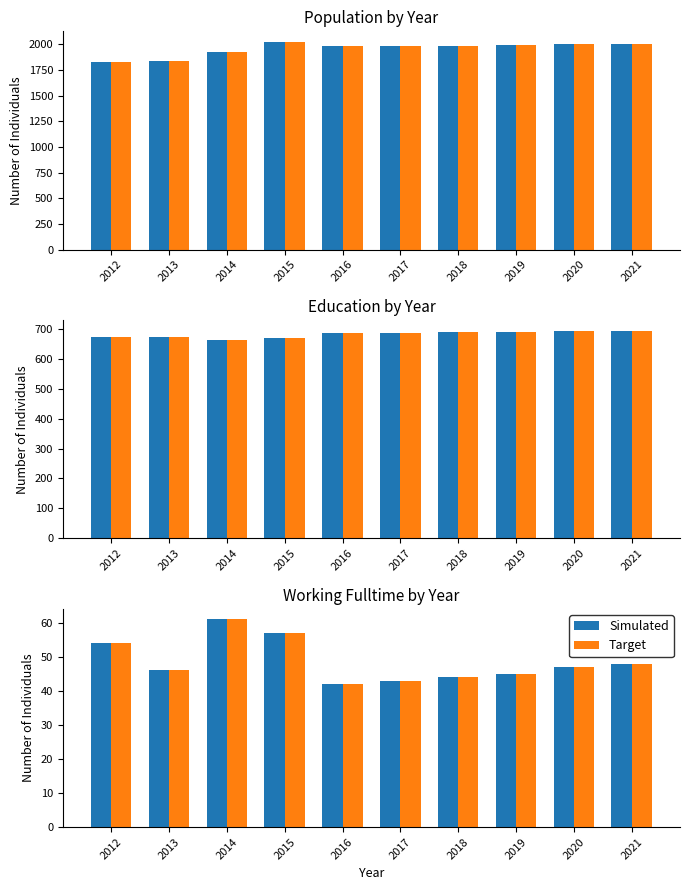

What value does the Simulated series have at 2021?

48